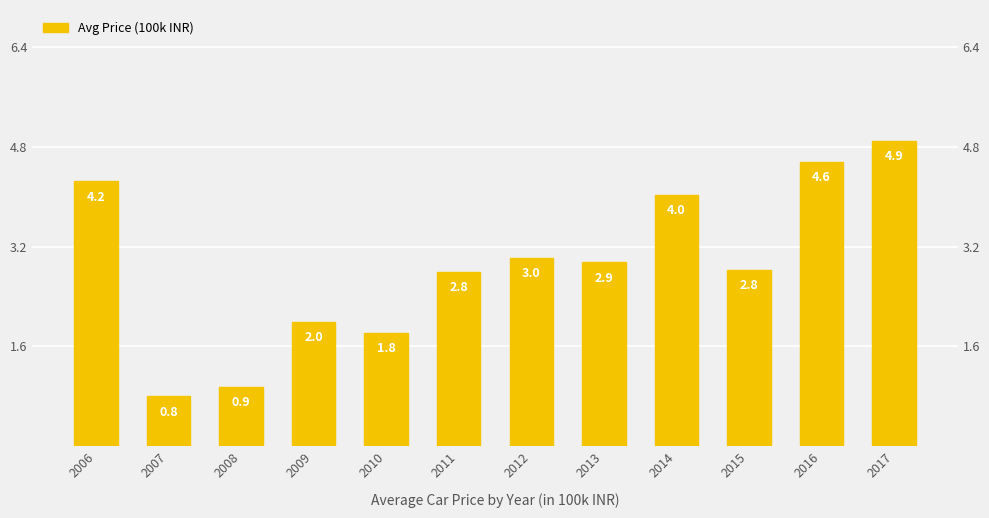

List the labels in order of value, smallest first.

2007, 2008, 2010, 2009, 2011, 2015, 2013, 2012, 2014, 2006, 2016, 2017